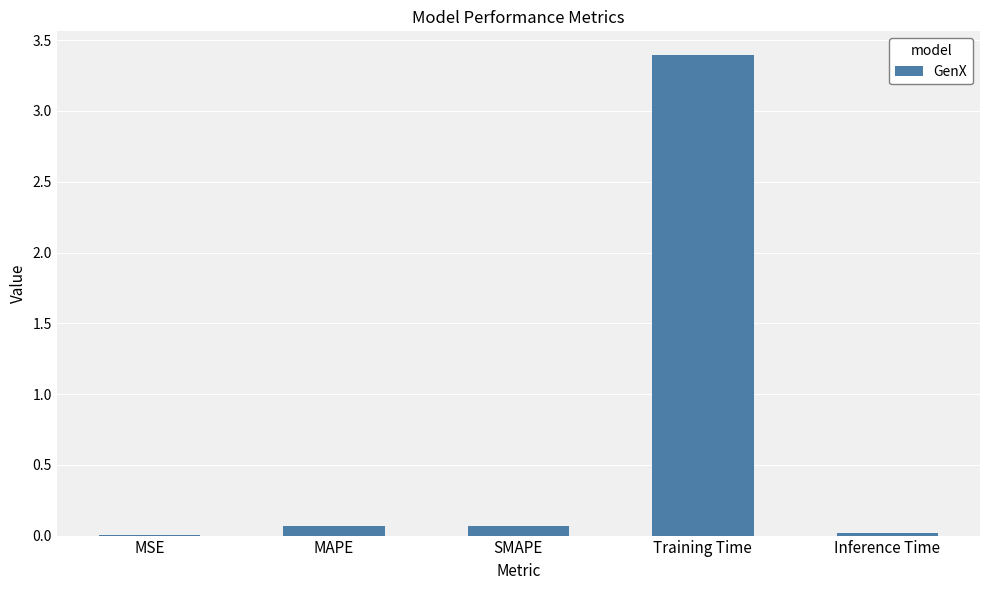

What is the maximum value shown in the chart?

3.4